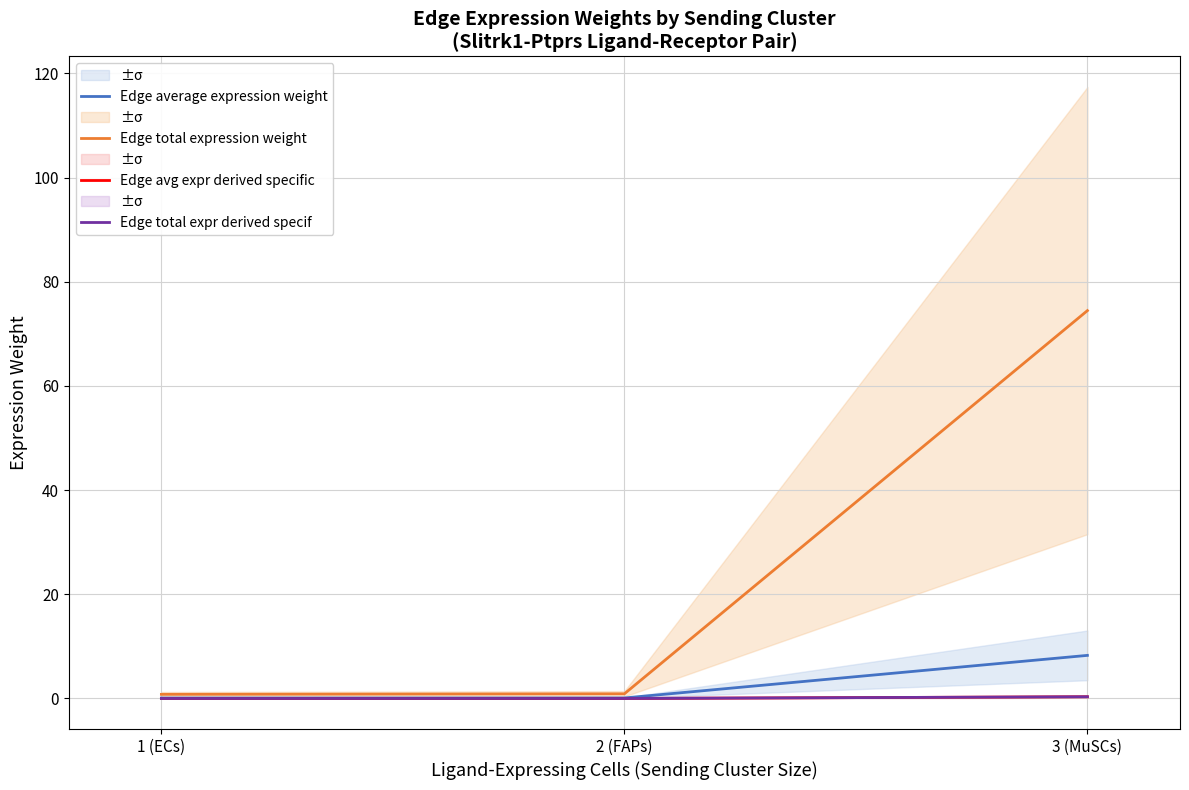

What is the total value across all series at 3 (MuSCs)?

83.4